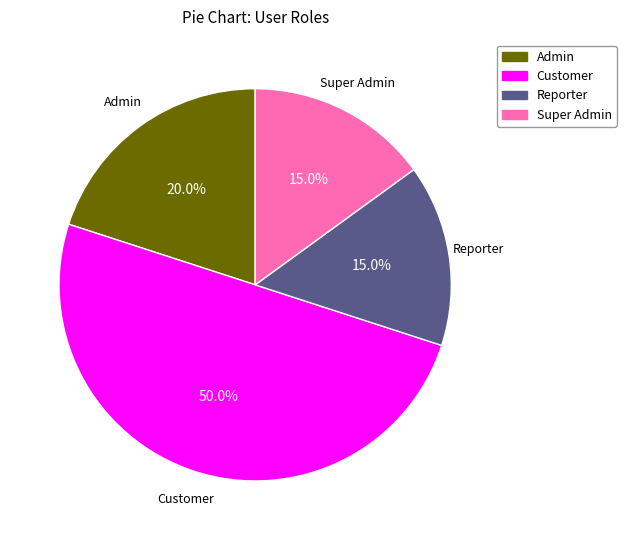

What portion of the pie excludes Super Admin?

85.0%